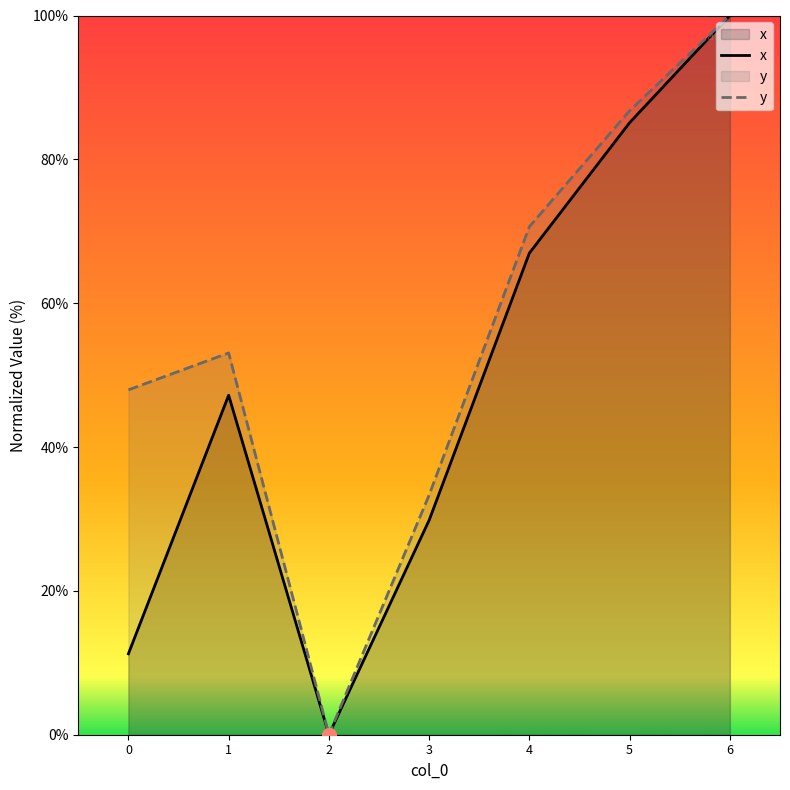

What is the difference between the x values at 5 and 6?

14.9